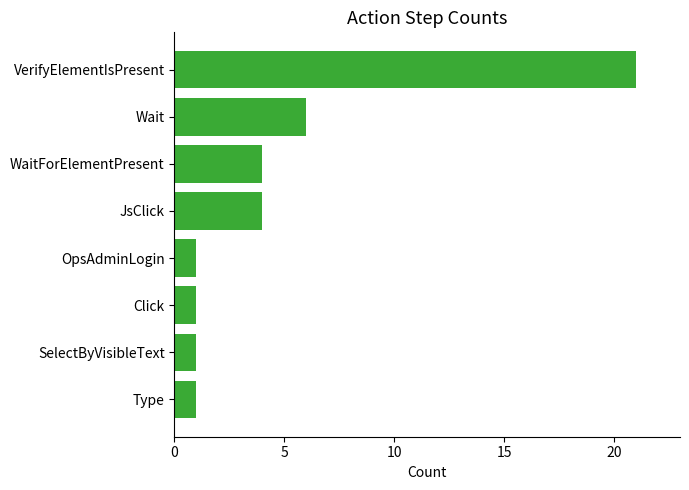

Are the bars horizontal?

Yes